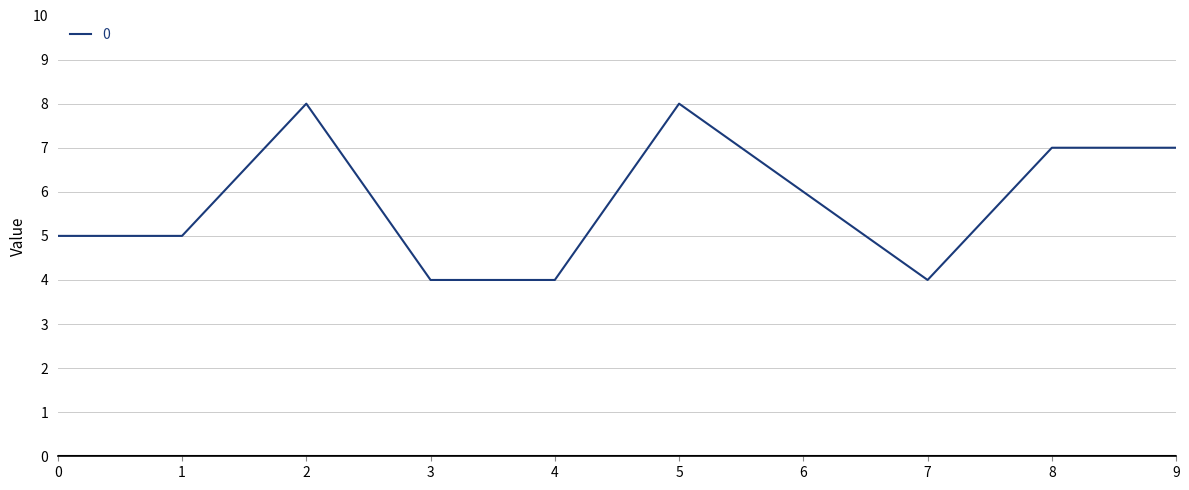

What is the average value?

6